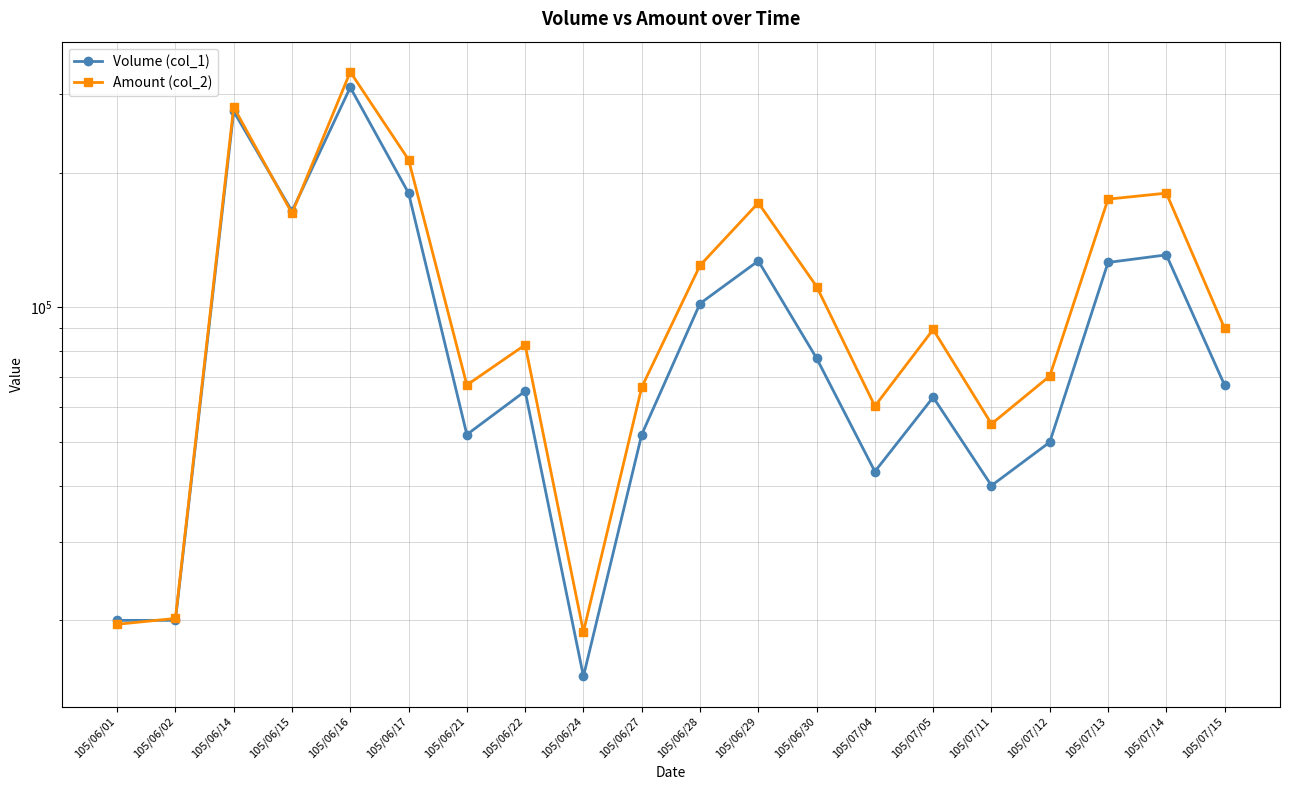

What is the label of the 3rd point from the left?

105/06/14